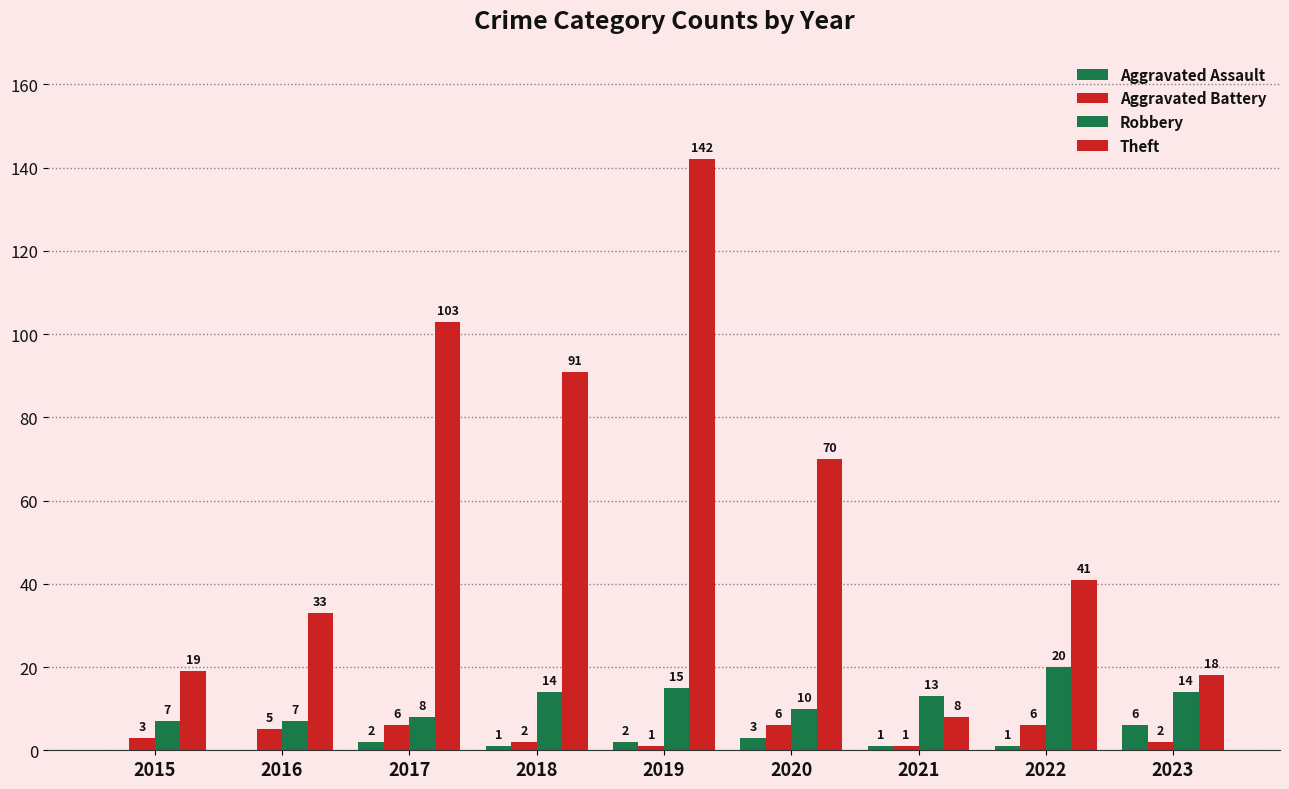

The value of Aggravated Assault at 2017 is 3. True or false?

False